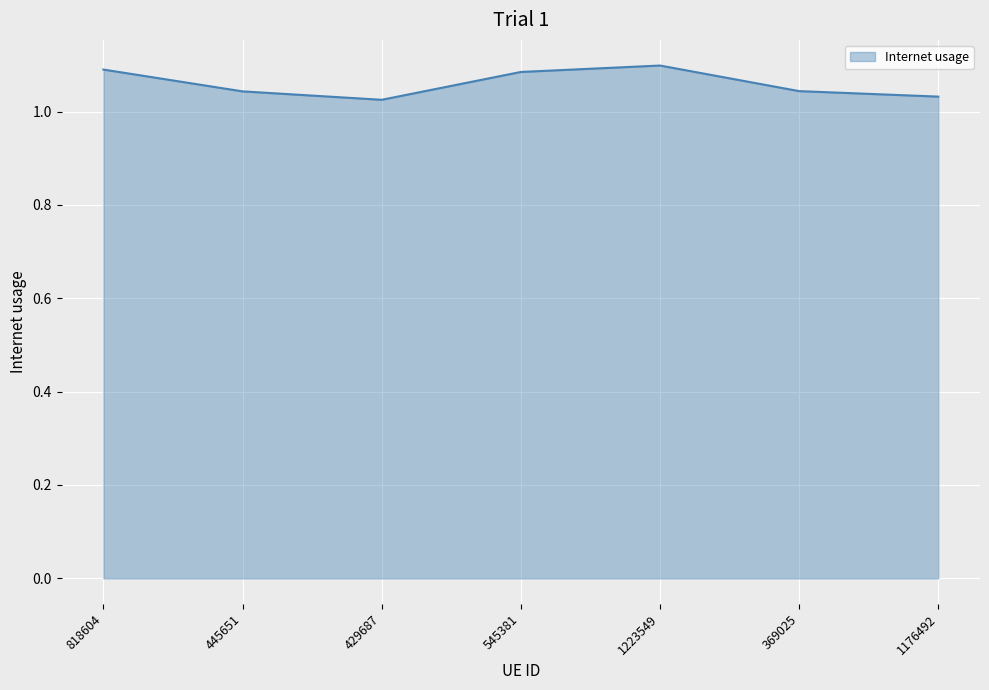

At which category does the data reach its first local valley?

429687